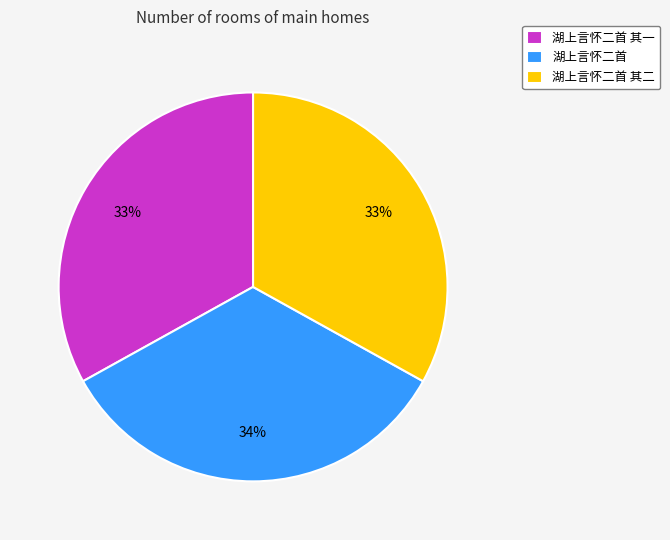

What percentage is the 湖上言怀二首 其二 slice, to the nearest percent?

33%